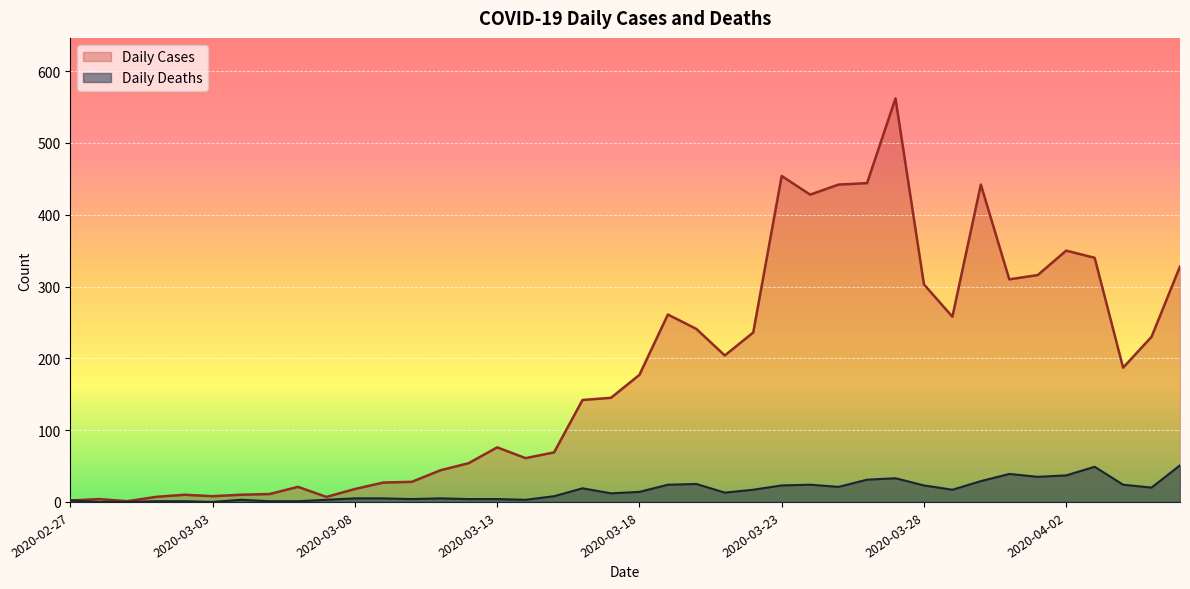

What is the label of the 33rd point from the left?

2020-03-30